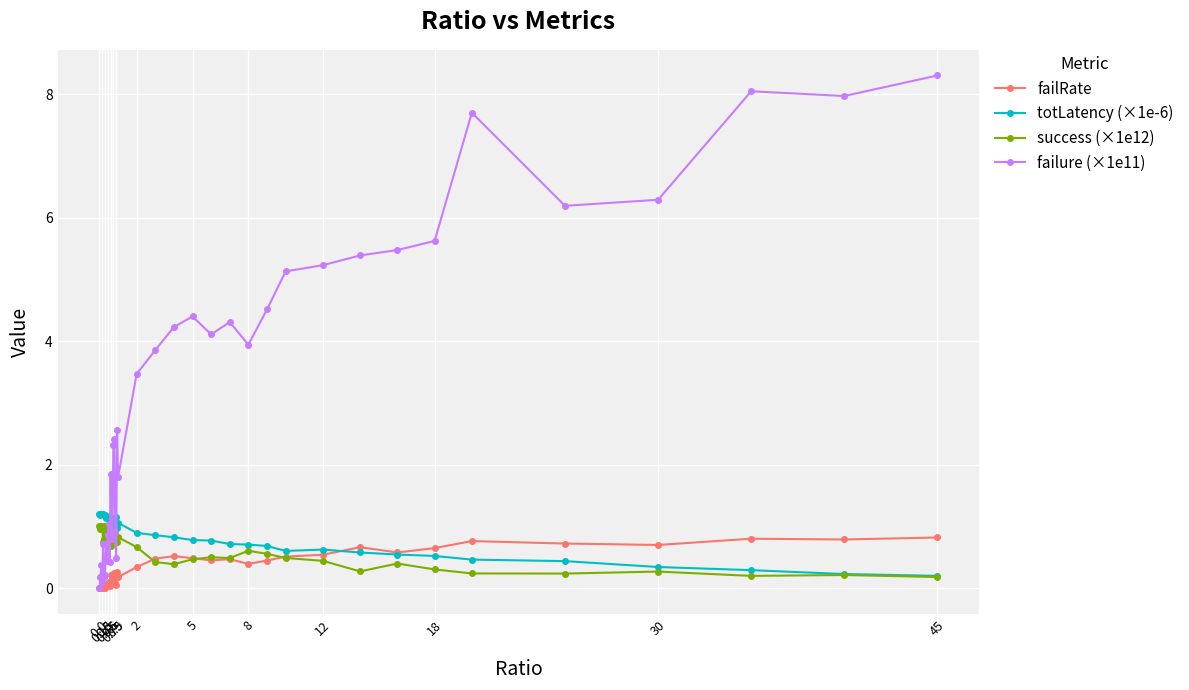

Which series has the largest range (max minus min)?

failure (×1e11)